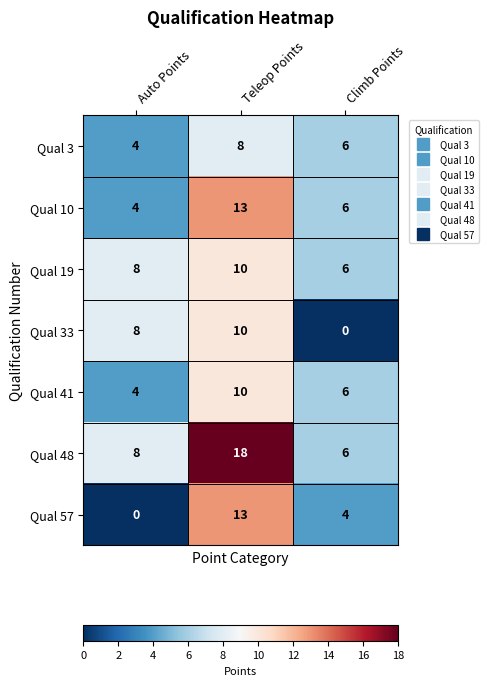

Which label corresponds to the largest value in the chart?

Teleop Points